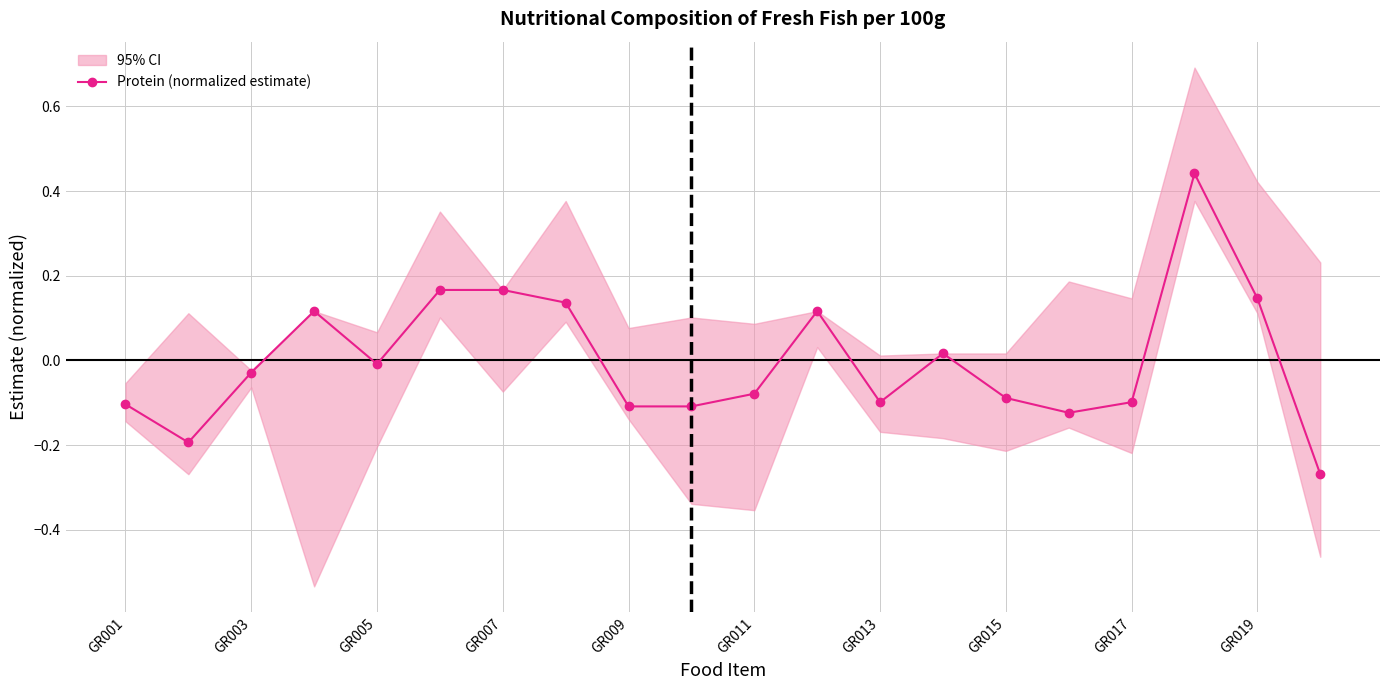

The value of Protein (normalized estimate) at GR009 is -0.2. True or false?

False